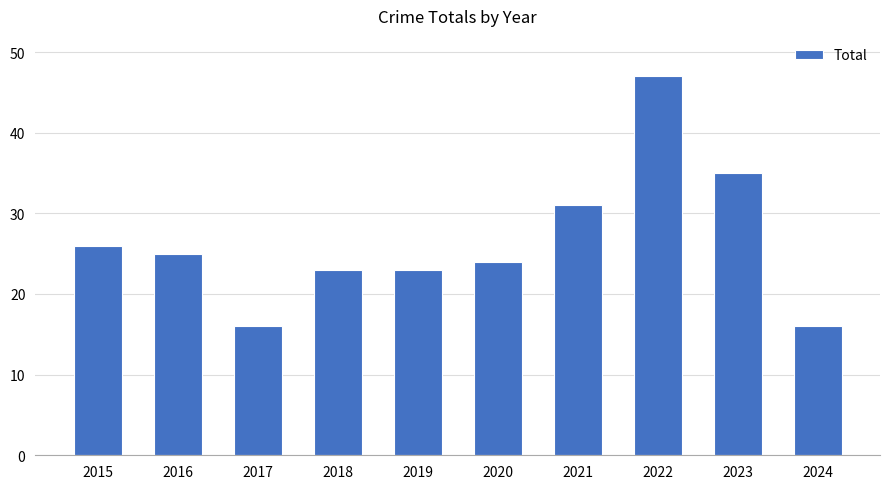

What is the minimum value shown in the chart?

16